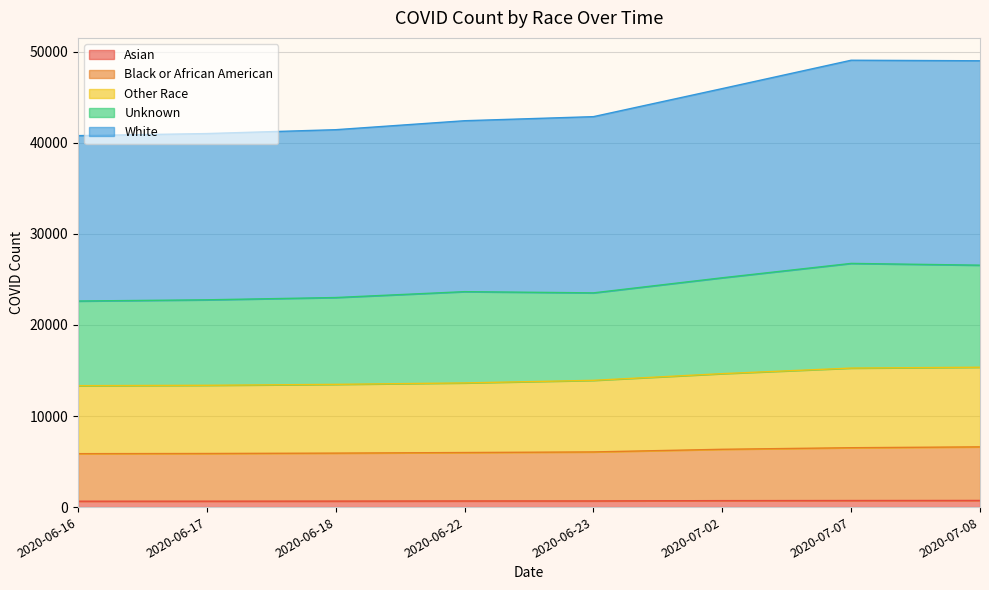

Which series has the widest spread of values?

White